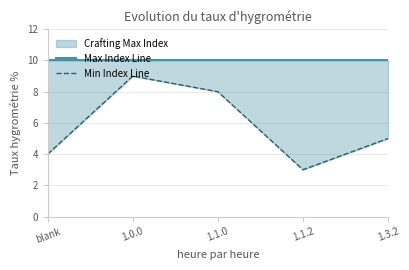

True or false: Min Index Line and Max Index Line intersect in this chart.

False